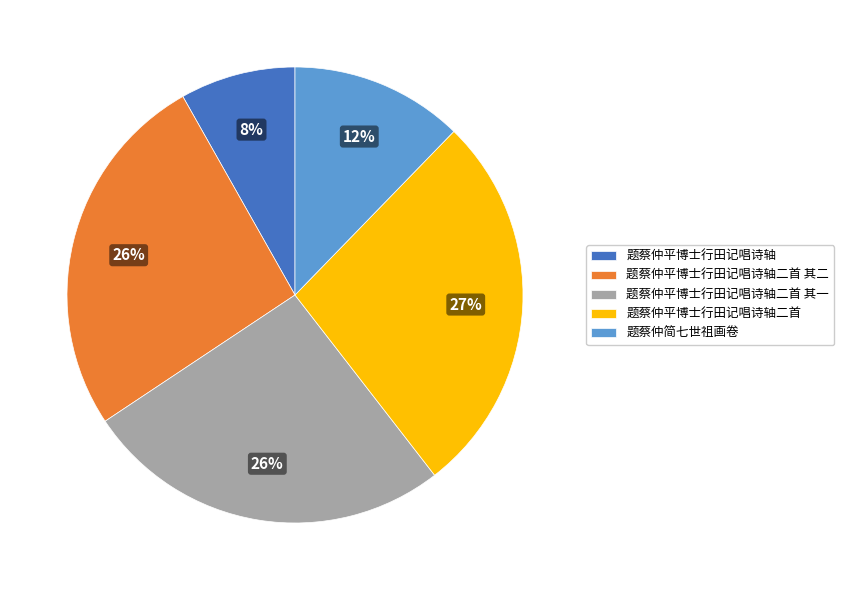

Which has a higher value, 题蔡仲平博士行田记唱诗轴二首 其二 or 题蔡仲平博士行田记唱诗轴二首?

题蔡仲平博士行田记唱诗轴二首